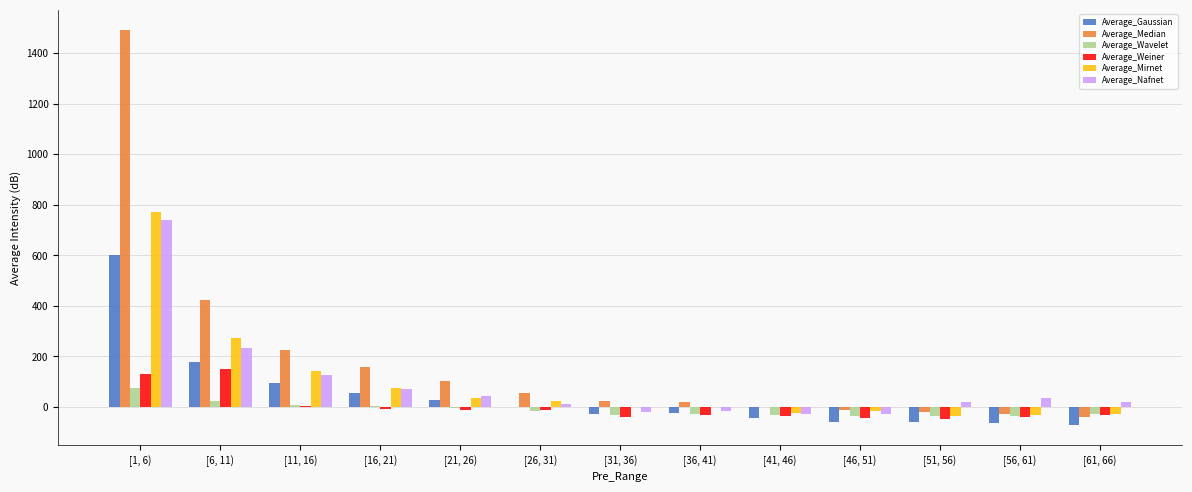

Count the number of data series in this chart.

6